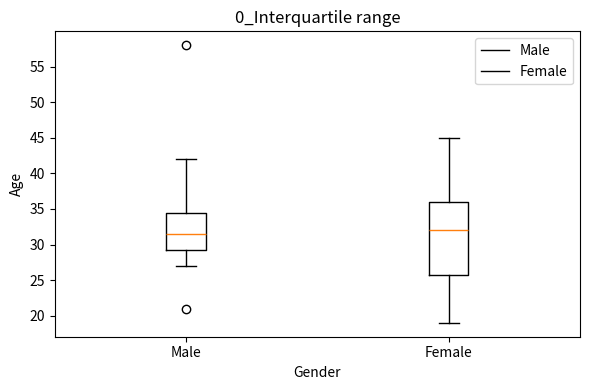

Which box is the tallest, from its lower edge to its upper edge?

Female